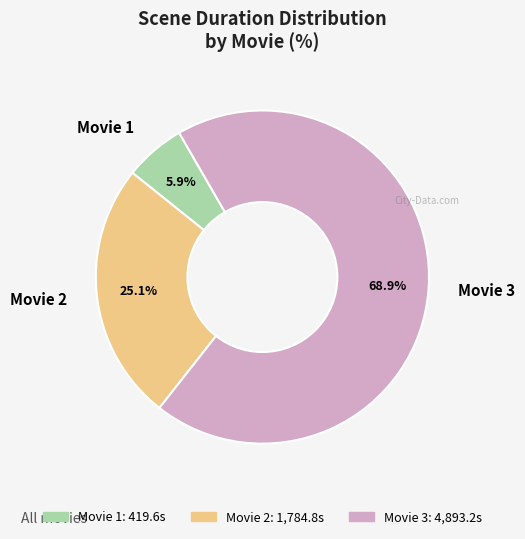

The Movie 1 slice represents 12% of the pie. True or false?

False